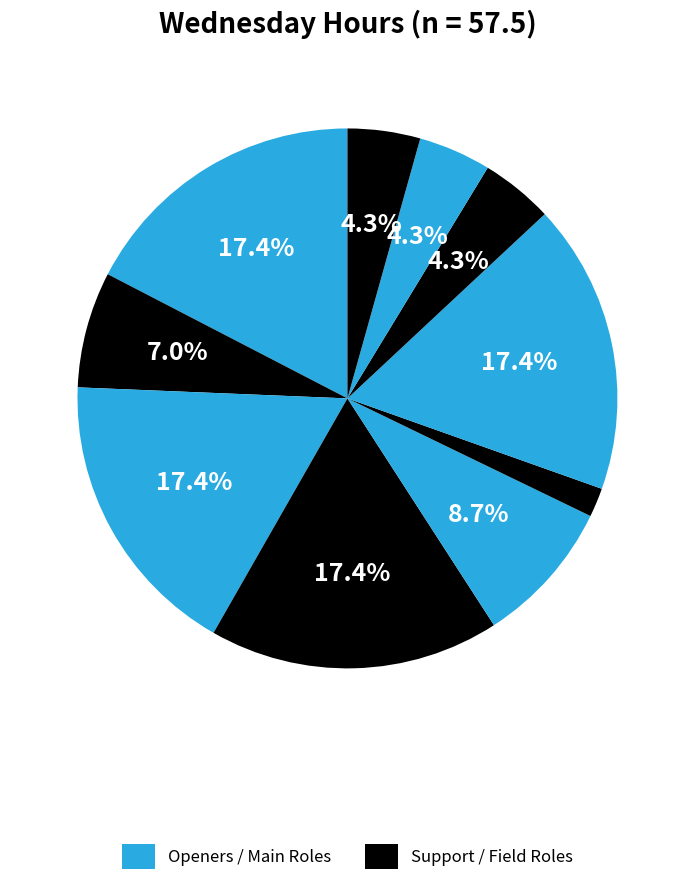

How many slices are in this pie chart?

10